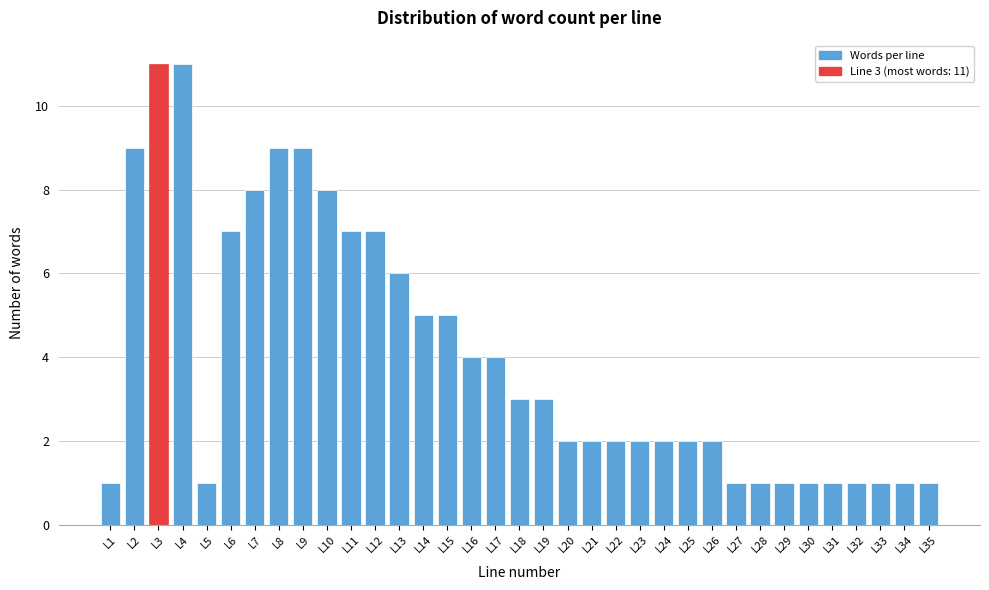

What is the value of the 30th bar from the left?

1